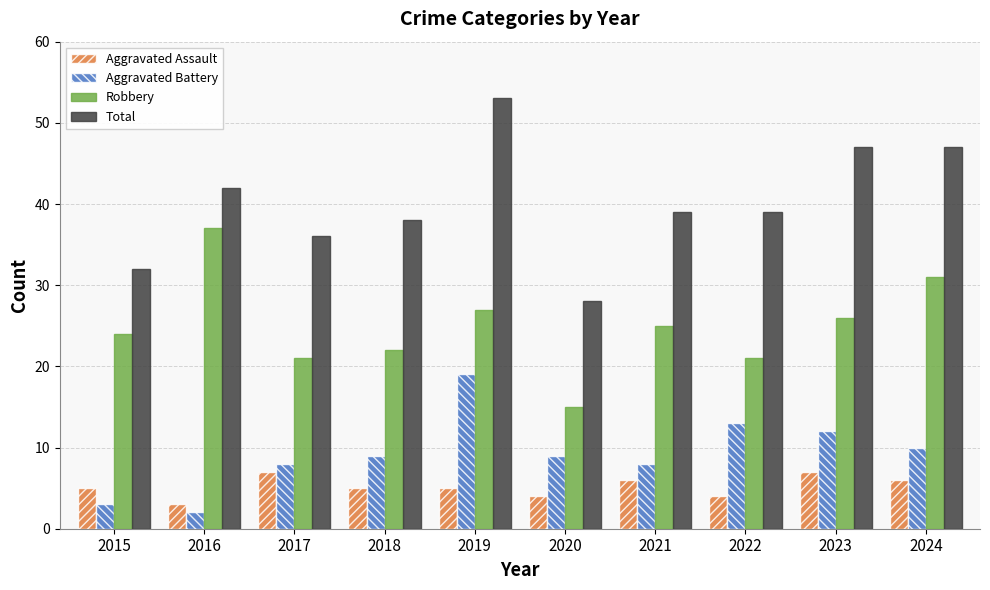

True or false: Aggravated Assault has a value of 7 at 2015.

False